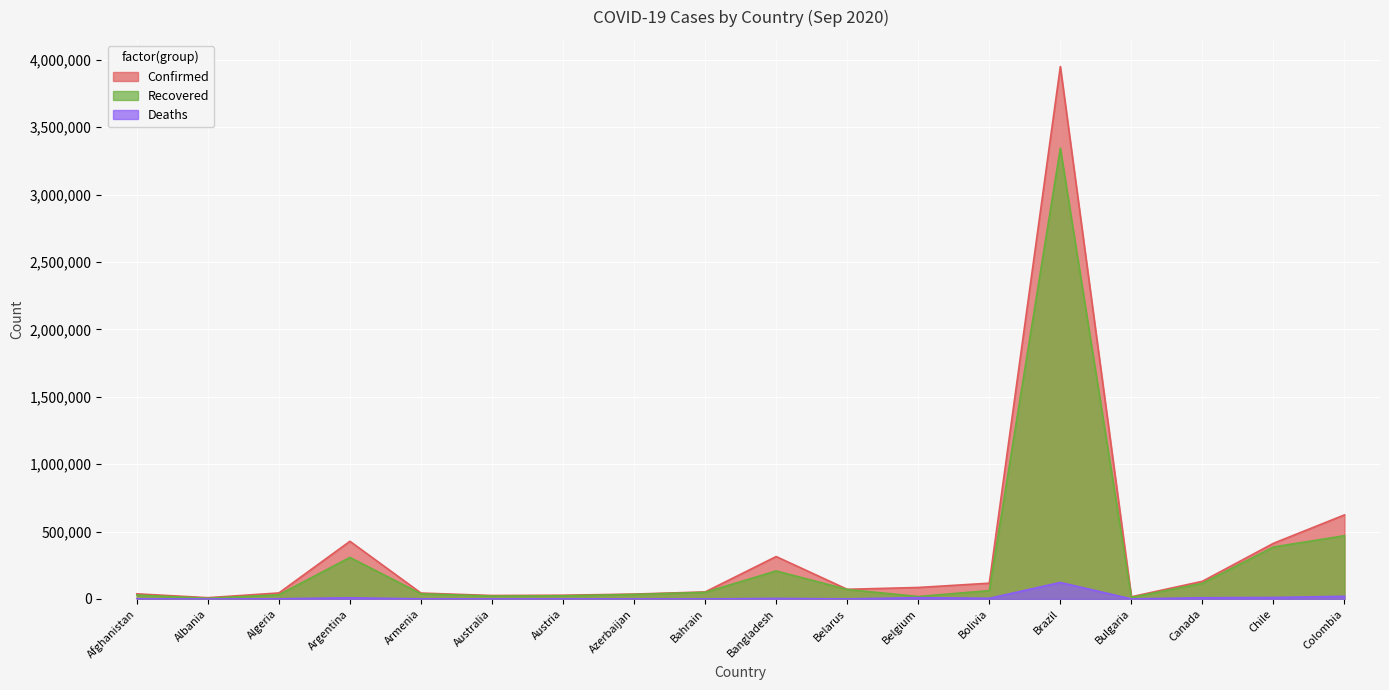

What position from the right is Argentina?

15